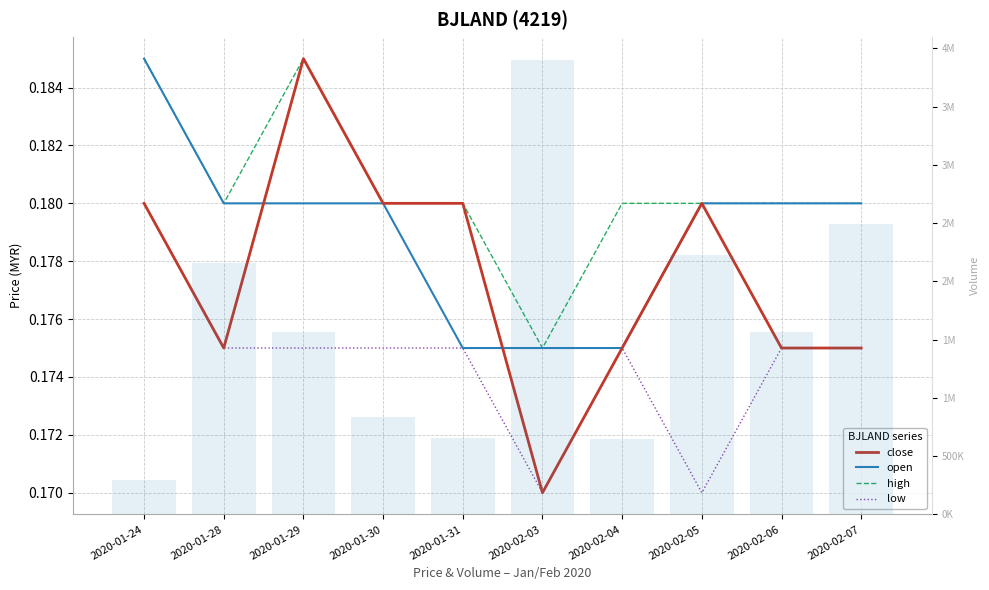

At 2020-01-28, list the series in order from largest to smallest.

vol, open, high, close, low